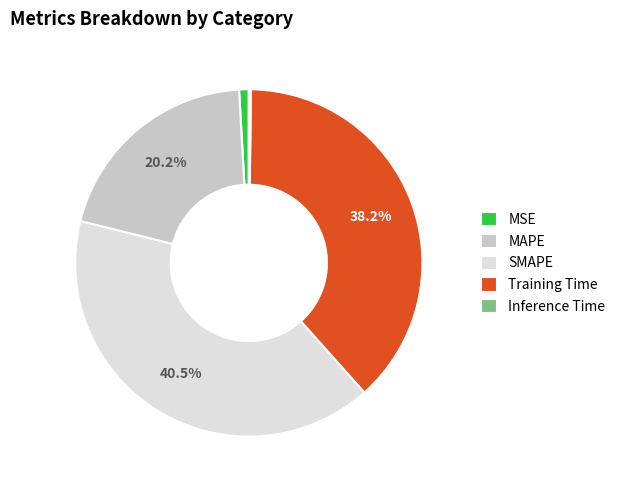

What is the ratio of the value at Training Time to the value at SMAPE?

0.9